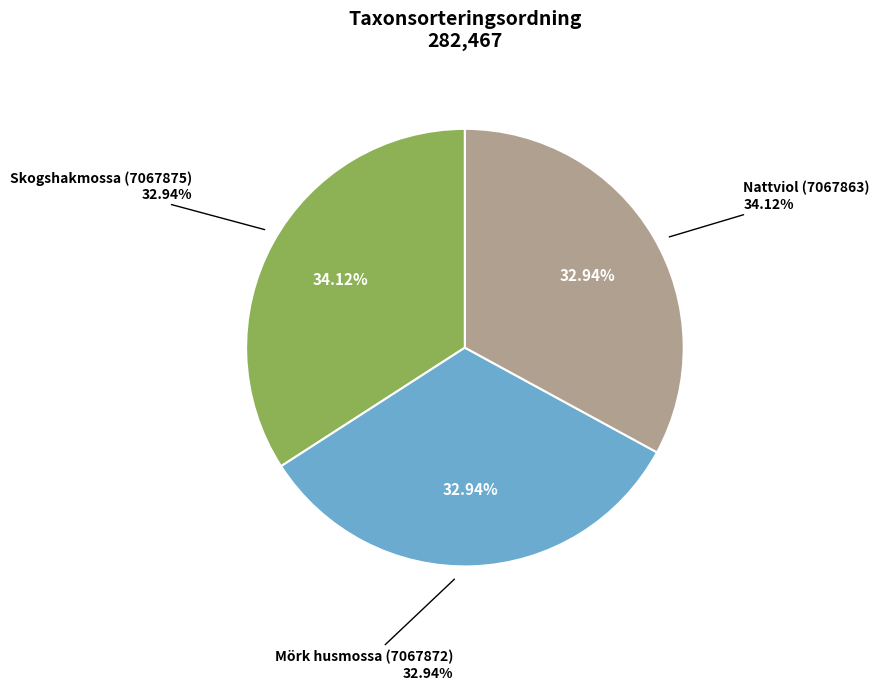

Is the sum of Skogshakmossa (7067875) and Mörk husmossa (7067872) greater than half?

Yes